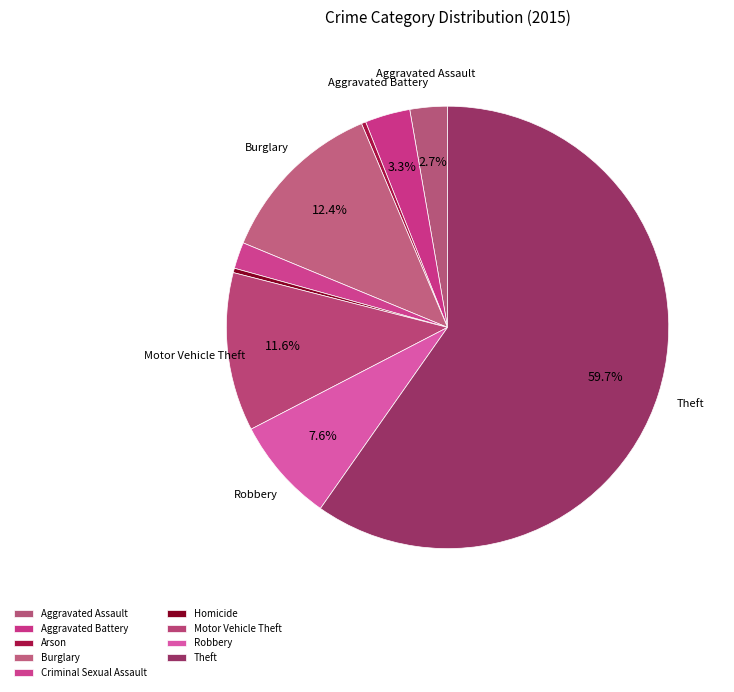

To the nearest percent, what is the combined percentage of Theft and Motor Vehicle Theft?

71%